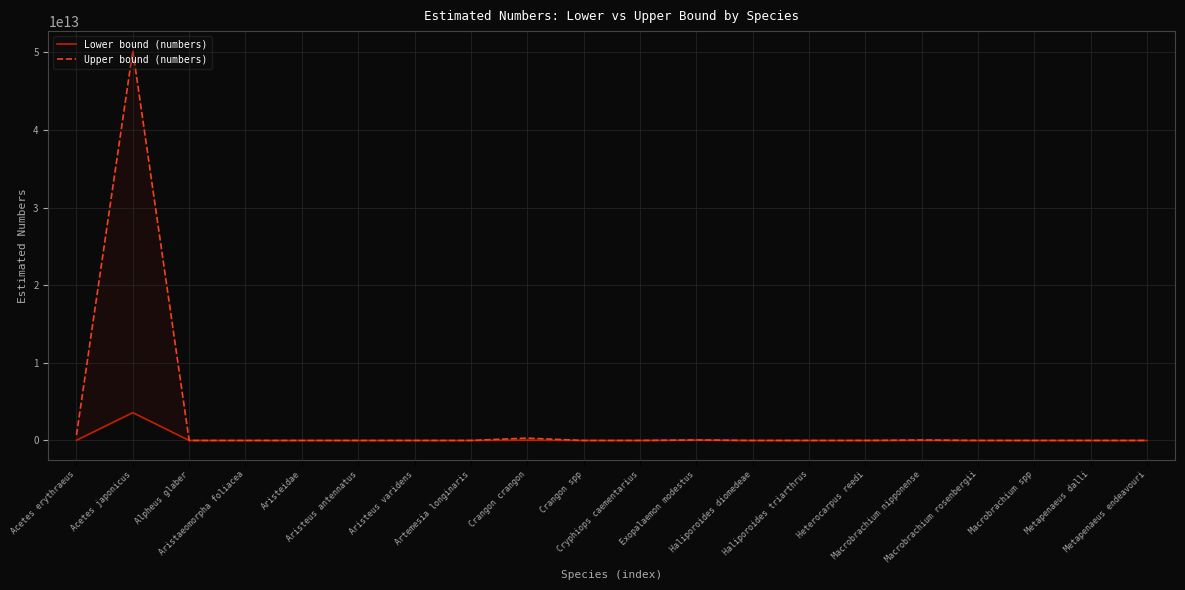

What position from the left is Haliporoides triarthrus?

14